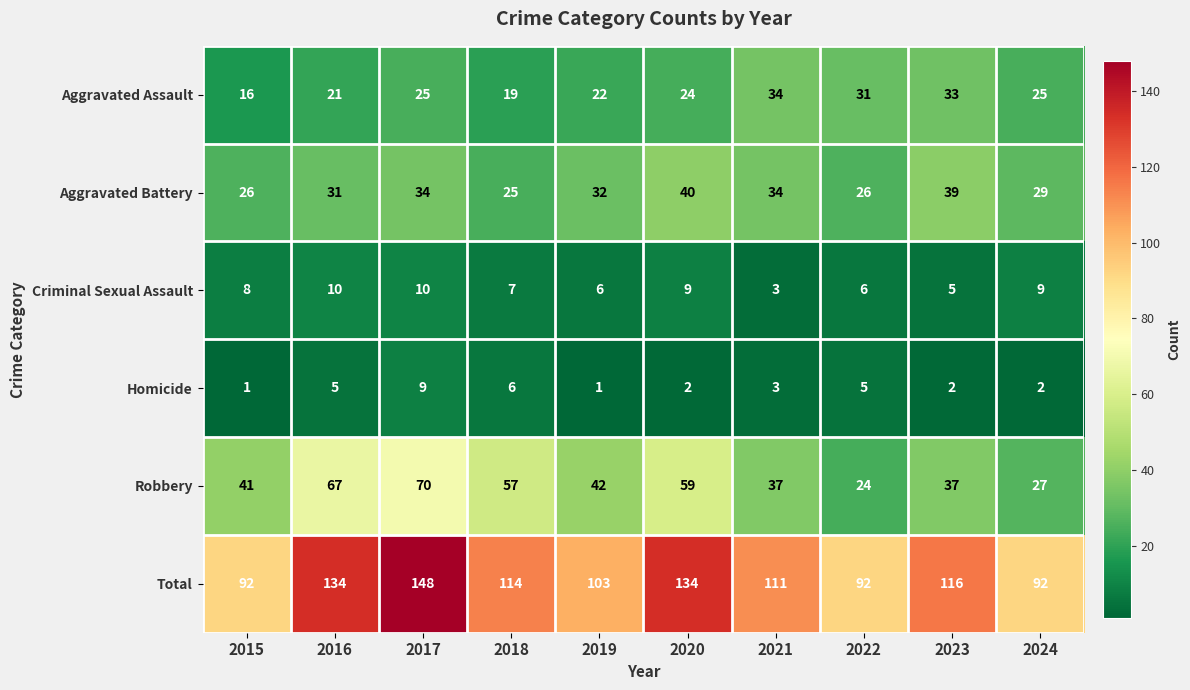

What is the spread (max minus min) of values at 2019?

102